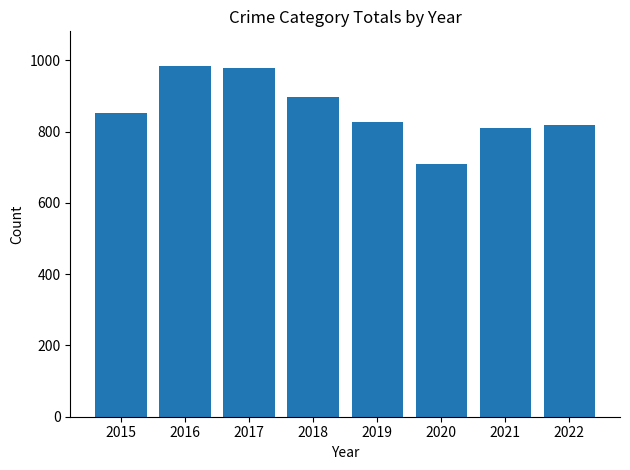

Which has a higher value, 2019 or 2015?

2015